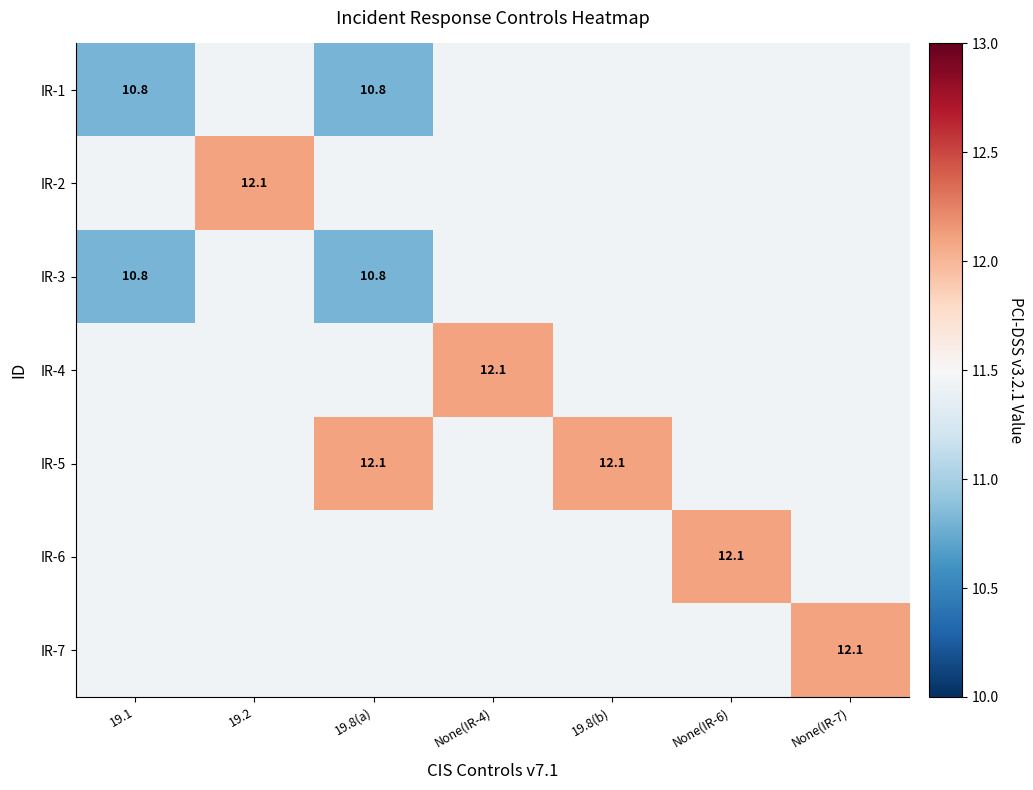

List the labels in order of IR-2 value, smallest first.

19.1, 19.8(a), None(IR-4), 19.8(b), None(IR-6), None(IR-7), 19.2